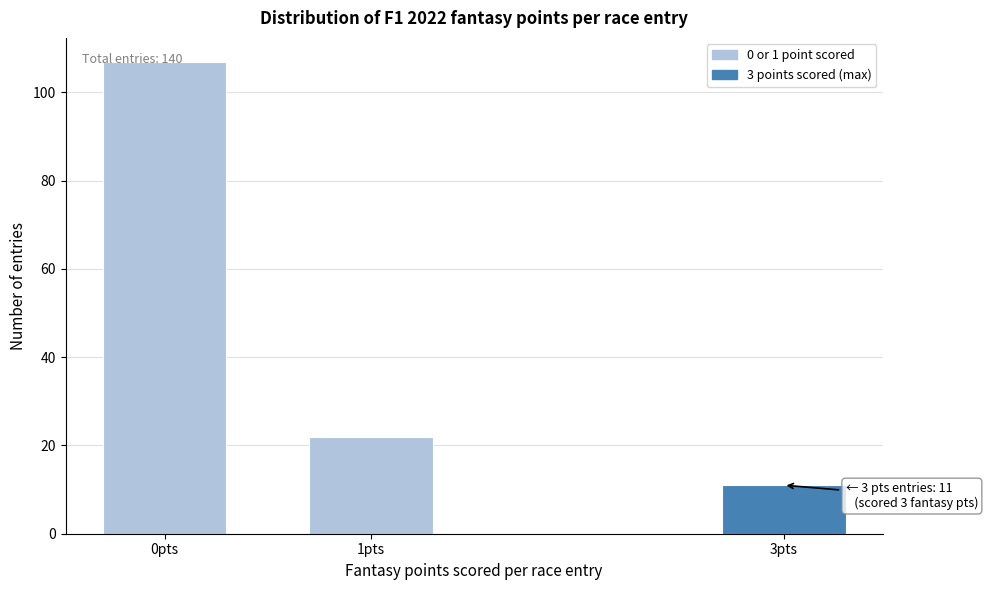

The chart shows a value of 11 at 3pts. True or false?

True